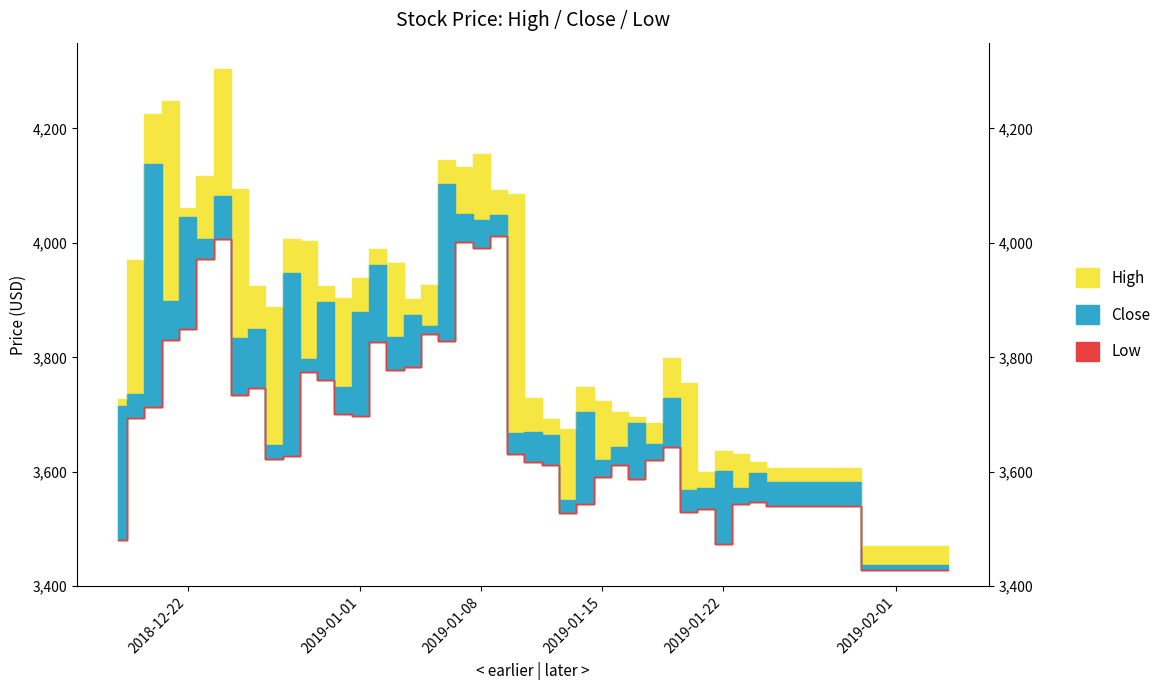

The Close series shows 969.2 at 2019-01-15. True or false?

False